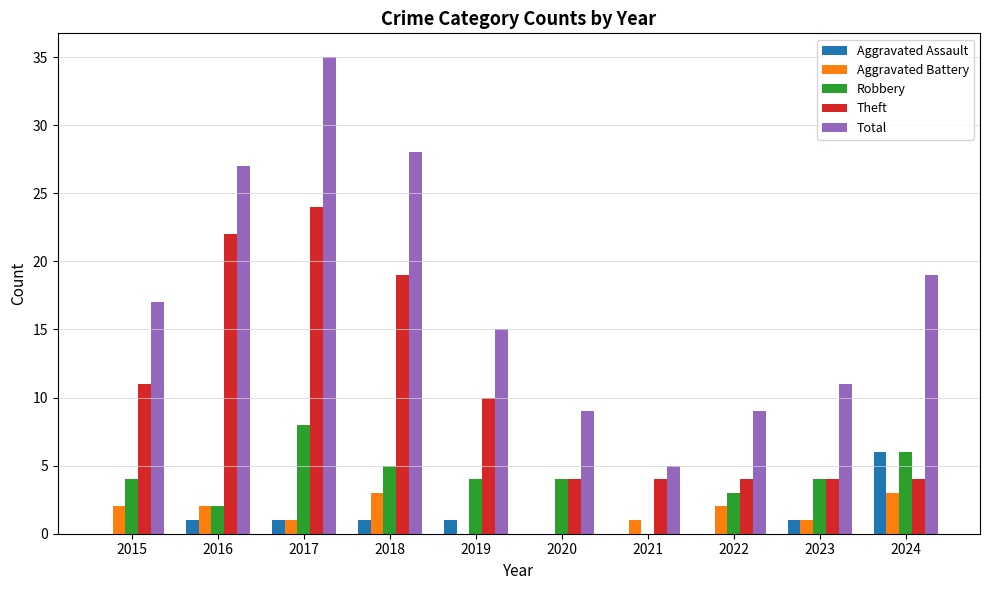

Reading left to right, what are all the values shown in this chart?

Aggravated Assault: 2015=0	2016=1	2017=1	2018=1	2019=1	2020=0	2021=0	2022=0	2023=1	2024=6
Aggravated Battery: 2015=2	2016=2	2017=1	2018=3	2019=0	2020=0	2021=1	2022=2	2023=1	2024=3
Robbery: 2015=4	2016=2	2017=8	2018=5	2019=4	2020=4	2021=0	2022=3	2023=4	2024=6
Theft: 2015=11	2016=22	2017=24	2018=19	2019=10	2020=4	2021=4	2022=4	2023=4	2024=4
Total: 2015=17	2016=27	2017=35	2018=28	2019=15	2020=9	2021=5	2022=9	2023=11	2024=19